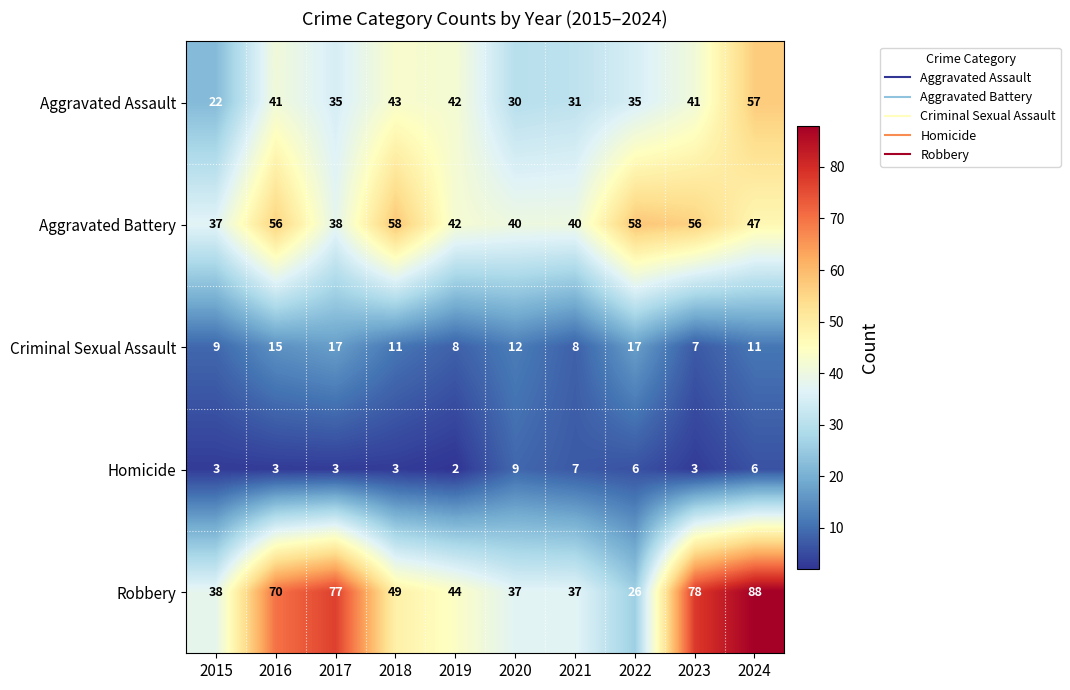

What is the total value across all series at 2016?

185